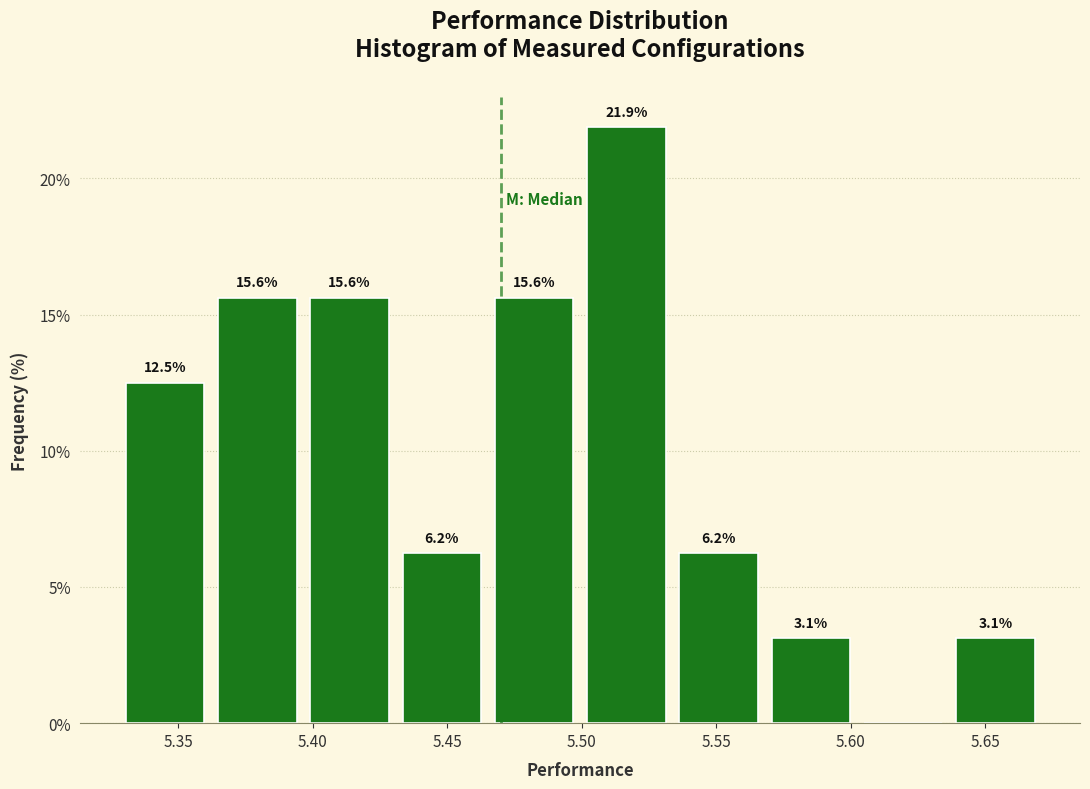

Which range on the x-axis has the tallest bar?

5.500 to 5.535